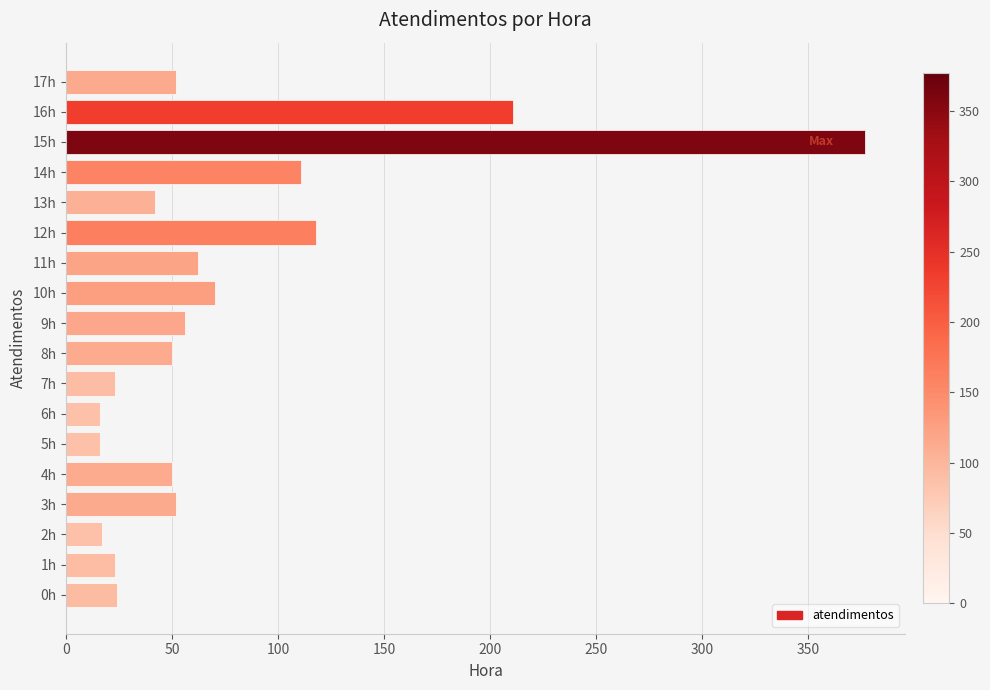

Approximately how many times larger is the value at 11h compared to 8h?

1.2